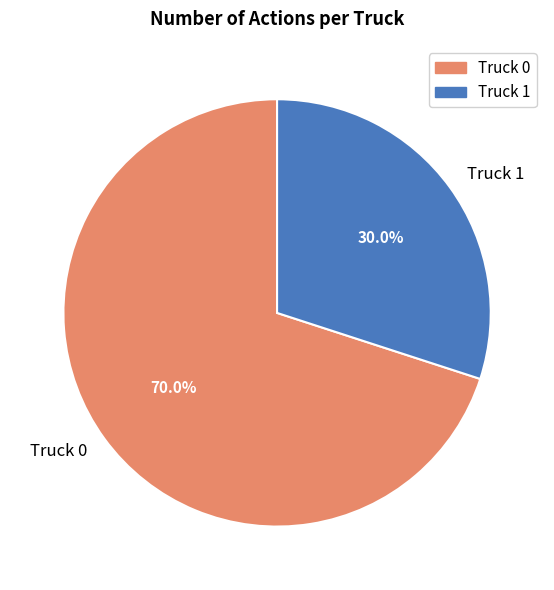

Which slice is the largest?

Truck 0